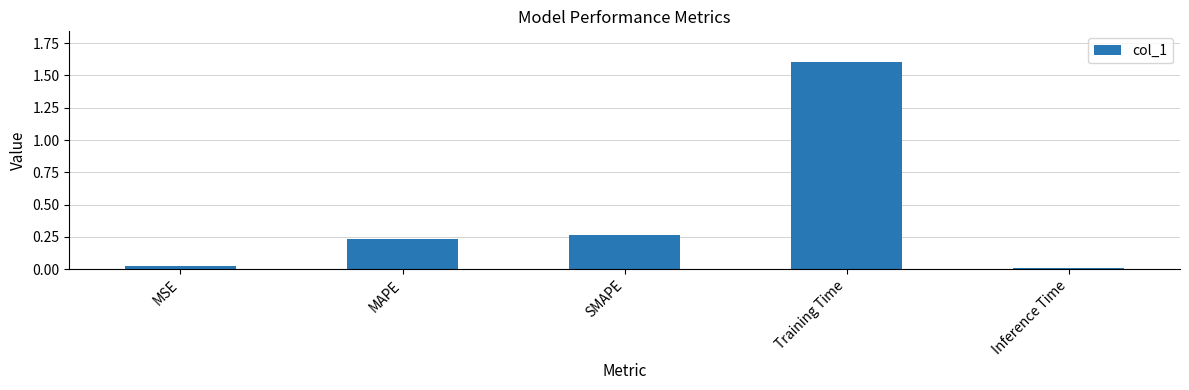

What is the label of the 4th bar from the right?

MAPE